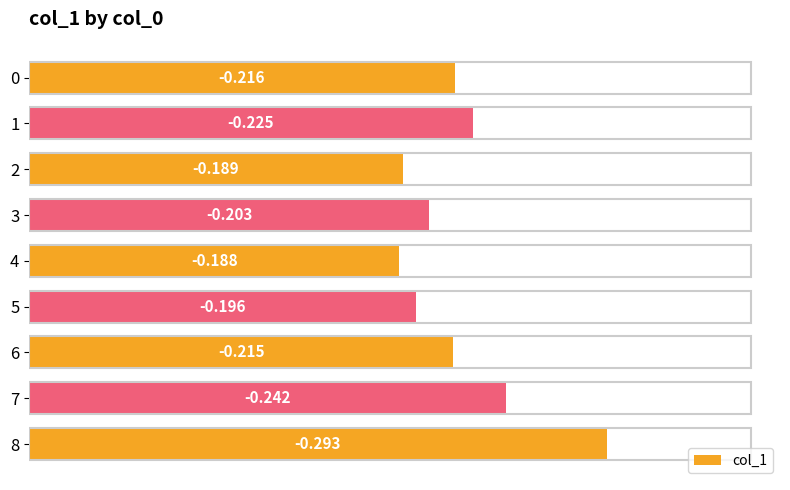

Does the chart contain any negative values?

No